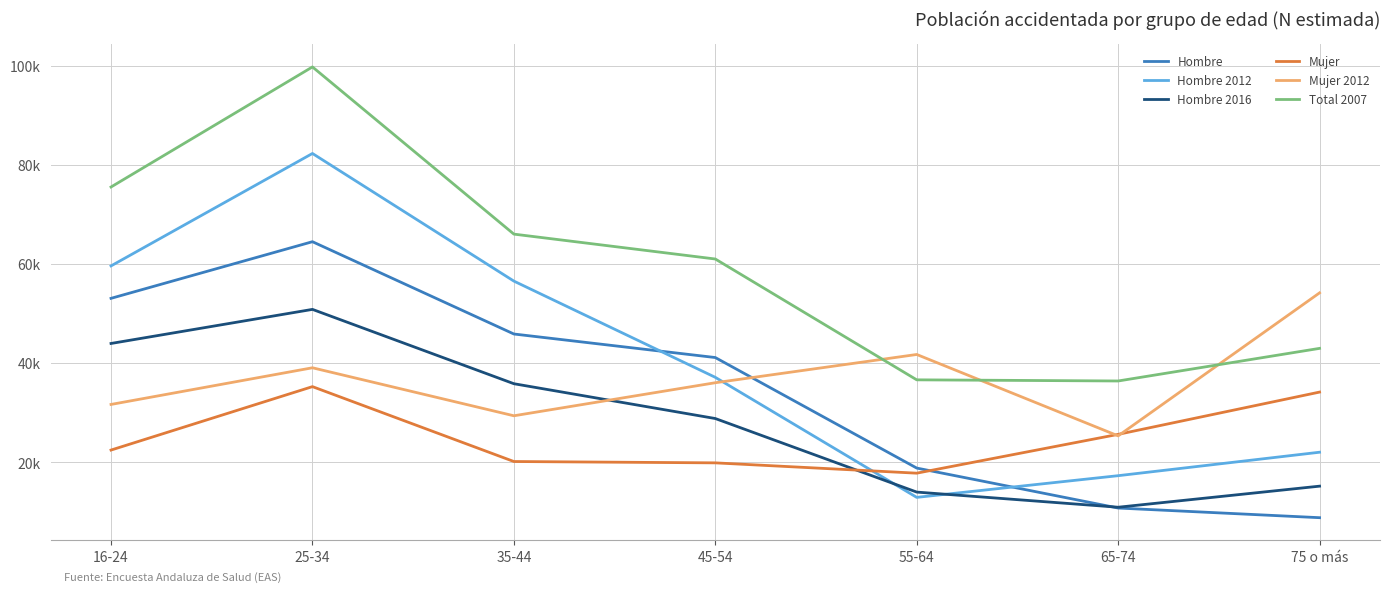

What is the difference between the second highest and minimum values in the Hombre 2012 series?

46709